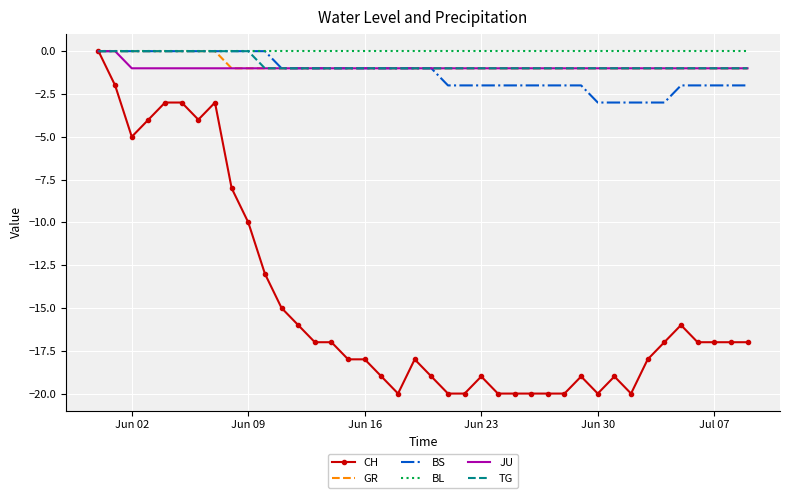

Reading left to right, what are all the values shown in this chart?

CH: 0	-2	-5	-4	-3	-3	-4	-3	-8	-10	-13	-15	-16	-17	-17	-18	-18	-19	-20	-18	-19	-20	-20	-19	-20	-20	-20	-20	-20	-19	-20	-19	-20	-18	-17	-16	-17	-17	-17	-17
GR: 0	0	0	0	0	0	0	0	-1	-1	-1	-1	-1	-1	-1	-1	-1	-1	-1	-1	-1	-1	-1	-1	-1	-1	-1	-1	-1	-1	-1	-1	-1	-1	-1	-1	-1	-1	-1	-1
BS: 0	0	0	0	0	0	0	0	0	0	0	-1	-1	-1	-1	-1	-1	-1	-1	-1	-1	-2	-2	-2	-2	-2	-2	-2	-2	-2	-3	-3	-3	-3	-3	-2	-2	-2	-2	-2
BL: 0	0	0	0	0	0	0	0	0	0	0	0	0	0	0	0	0	0	0	0	0	0	0	0	0	0	0	0	0	0	0	0	0	0	0	0	0	0	0	0
JU: 0	0	-1	-1	-1	-1	-1	-1	-1	-1	-1	-1	-1	-1	-1	-1	-1	-1	-1	-1	-1	-1	-1	-1	-1	-1	-1	-1	-1	-1	-1	-1	-1	-1	-1	-1	-1	-1	-1	-1
TG: 0	0	0	0	0	0	0	0	0	0	-1	-1	-1	-1	-1	-1	-1	-1	-1	-1	-1	-1	-1	-1	-1	-1	-1	-1	-1	-1	-1	-1	-1	-1	-1	-1	-1	-1	-1	-1